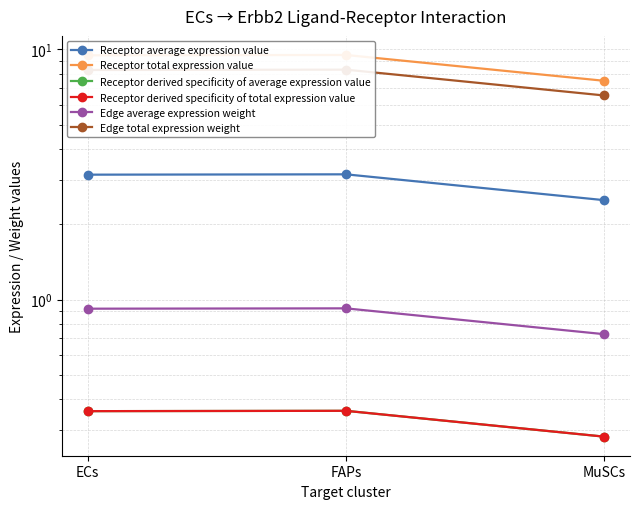

What is the maximum value shown in the chart?

9.5